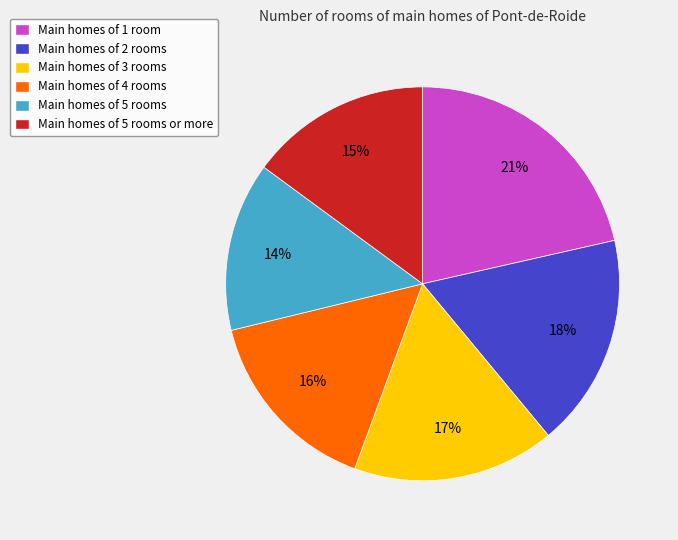

Which slice is the largest?

Main homes of 1 room